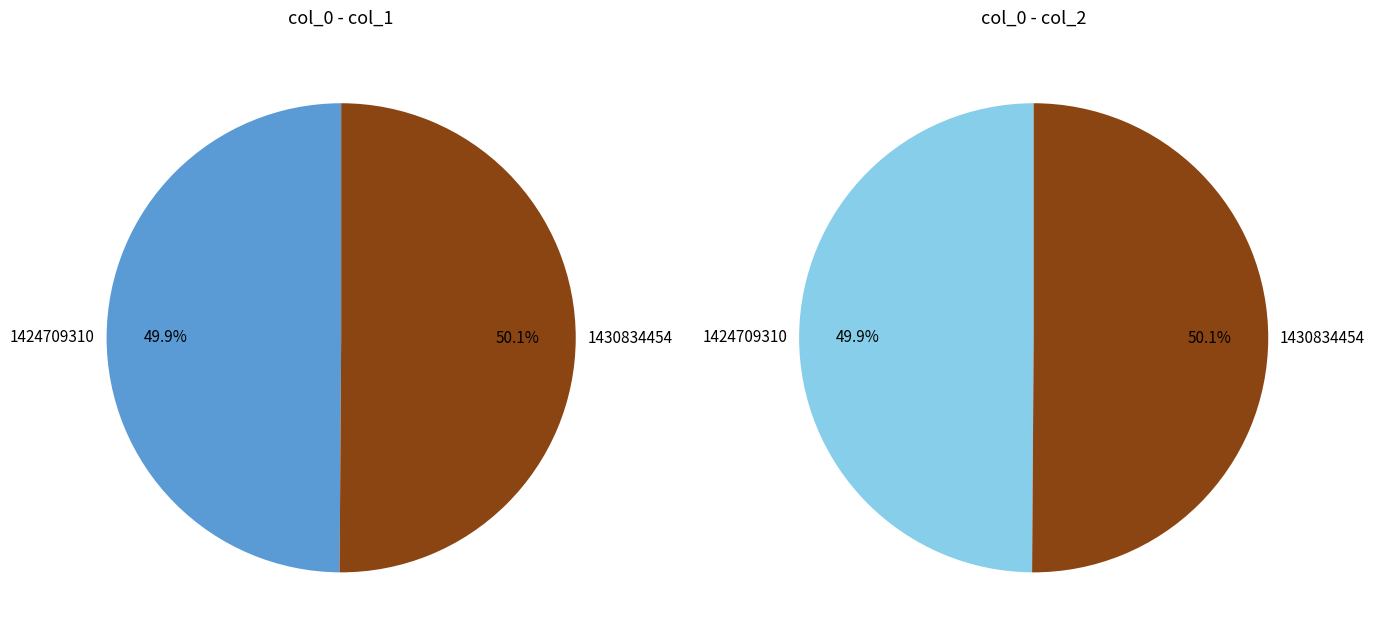

The 1 slice represents 36% of the pie. True or false?

False